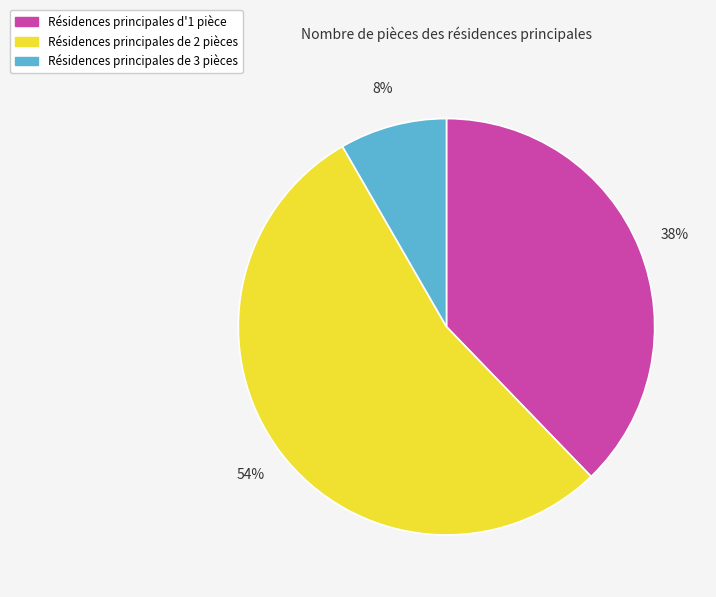

To the nearest percent, what is the difference between the largest and smallest slice percentages?

46%